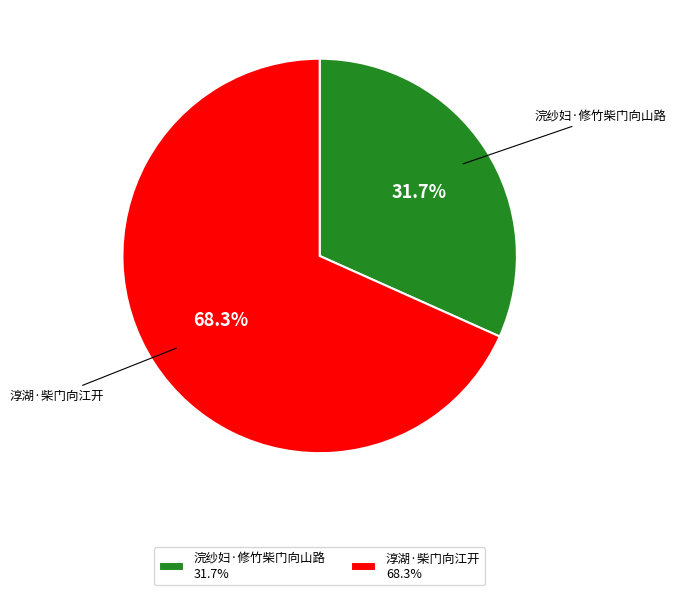

Approximately how many times larger is the value at 浣纱妇·修竹柴门向山路 compared to 淳湖·柴门向江开?

0.5